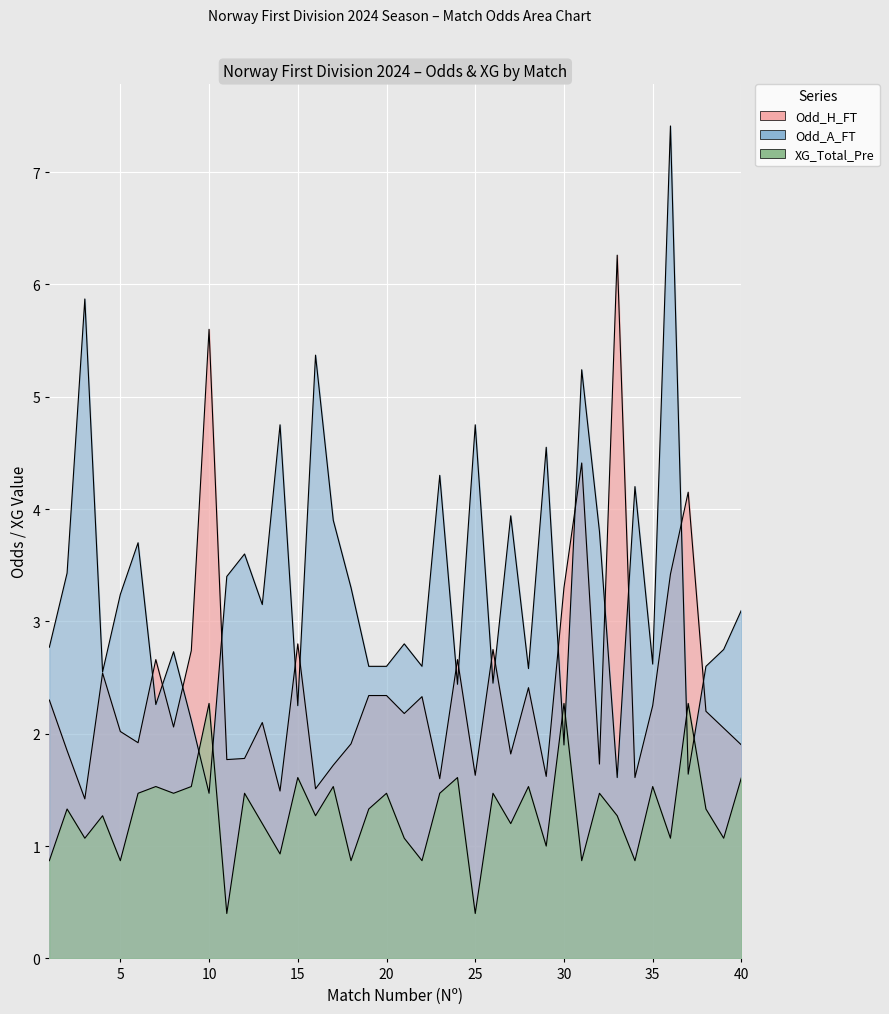

Reading left to right, extract all data points from this chart.

Odd_H_FT: 2.3	1.9	1.4	2.5	2.0	1.9	2.7	2.1	2.7	5.6	1.8	1.8	2.1	1.5	2.8	1.5	1.7	1.9	2.3	2.3	2.2	2.3	1.6	2.7	1.6	2.8	1.8	2.4	1.6	3.3	4.4	1.7	6.3	1.6	2.2	3.4	4.2	2.2	2.0	1.9
Odd_A_FT: 2.8	3.4	5.9	2.5	3.2	3.7	2.3	2.7	2.1	1.5	3.4	3.6	3.1	4.8	2.2	5.4	3.9	3.3	2.6	2.6	2.8	2.6	4.3	2.4	4.8	2.5	3.9	2.6	4.5	1.9	5.2	3.8	1.6	4.2	2.6	7.4	1.6	2.6	2.8	3.1
XG_Total_Pre: 0.9	1.3	1.1	1.3	0.9	1.5	1.5	1.5	1.5	2.3	0.4	1.5	1.2	0.9	1.6	1.3	1.5	0.9	1.3	1.5	1.1	0.9	1.5	1.6	0.4	1.5	1.2	1.5	1.0	2.3	0.9	1.5	1.3	0.9	1.5	1.1	2.3	1.3	1.1	1.6